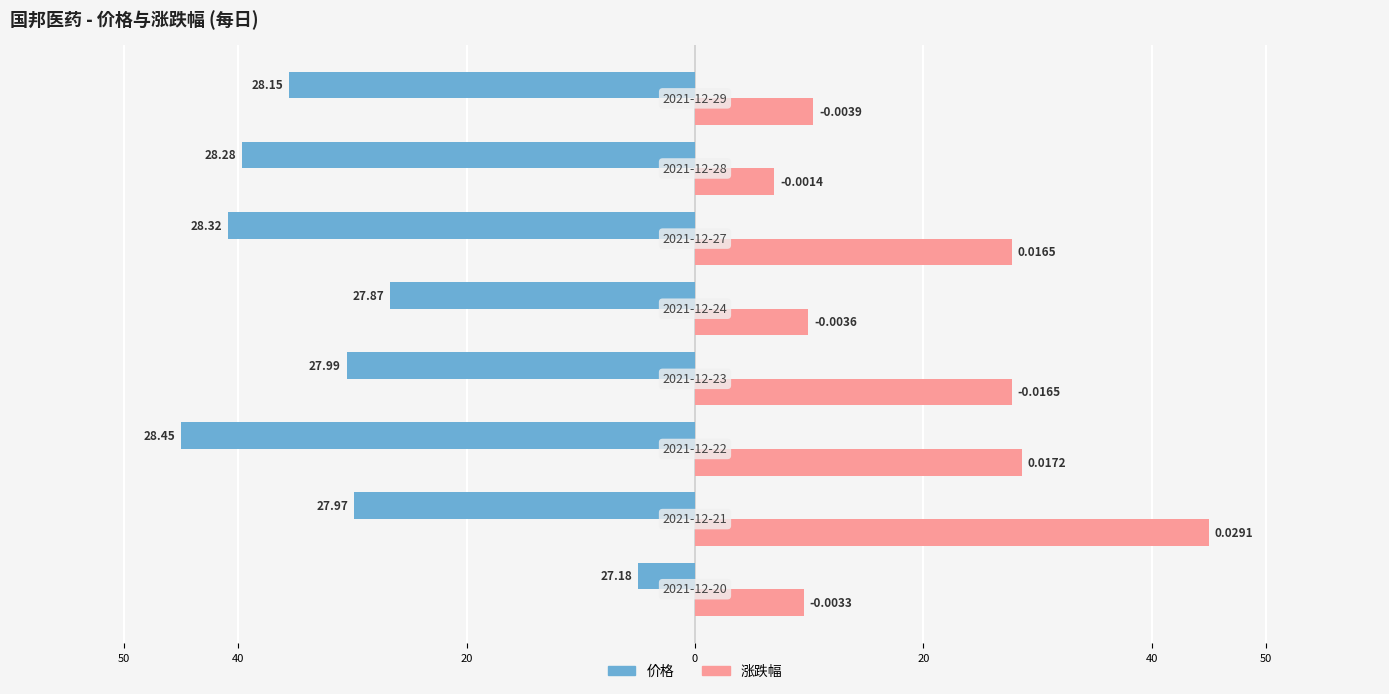

What are all the series names shown in the legend?

价格, 涨跌幅